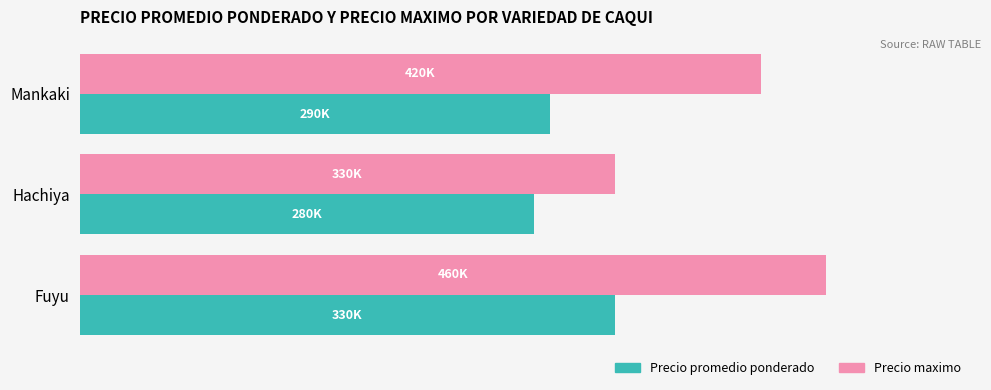

Which category has the highest value in the Precio promedio ponderado series?

Fuyu